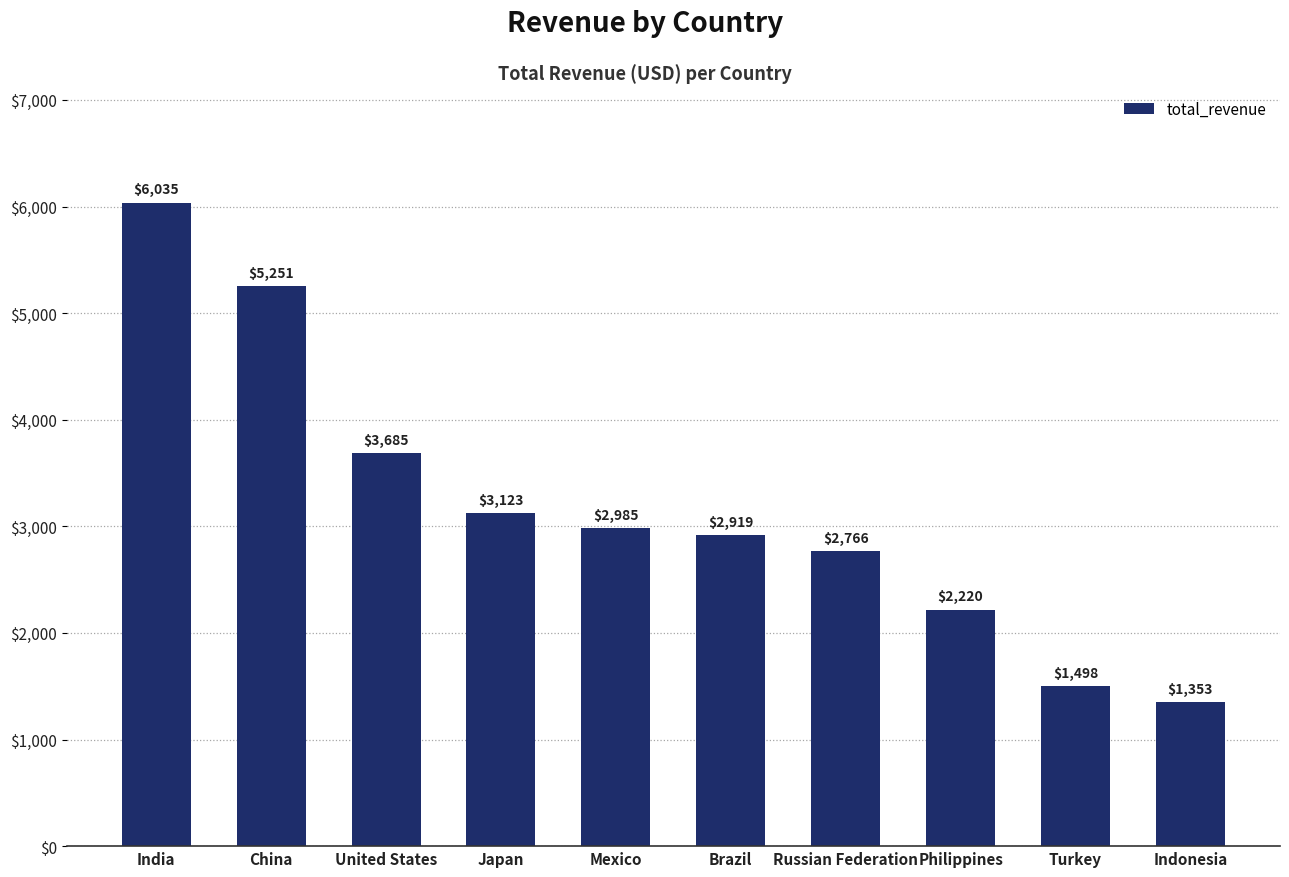

Between Russian Federation and Japan, which is larger?

Japan